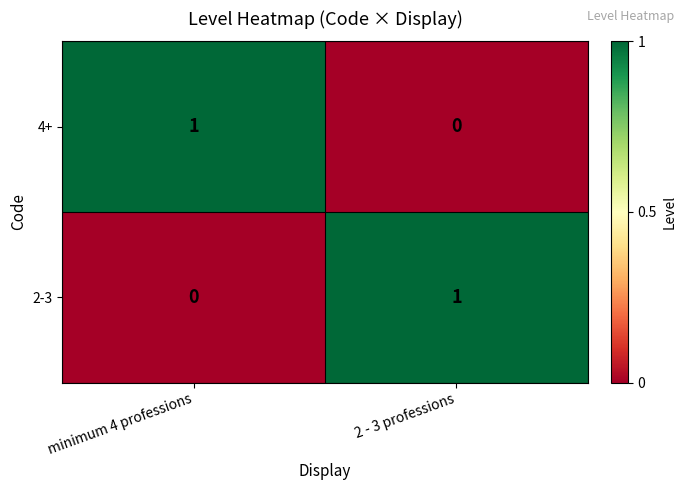

Where is 2-3 nearest to the value 0?

minimum 4 professions